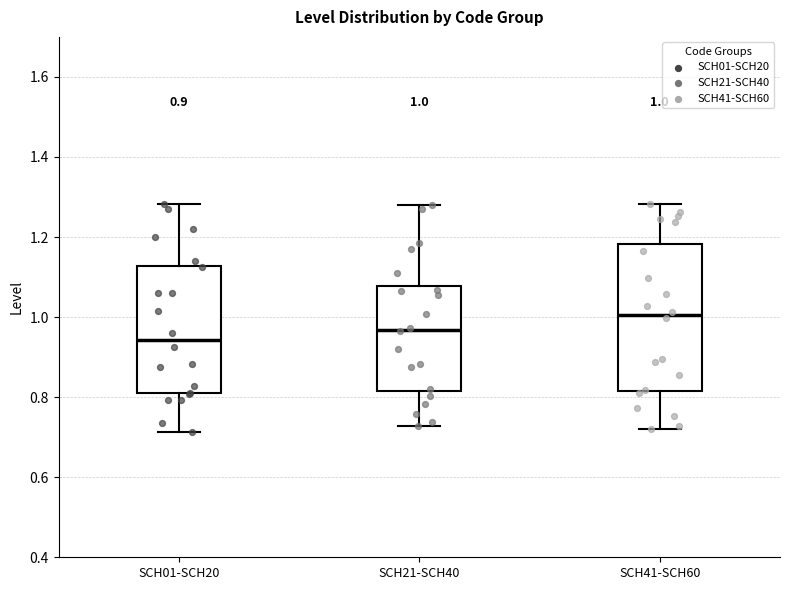

Which box's median line is the lowest?

SCH01-SCH20